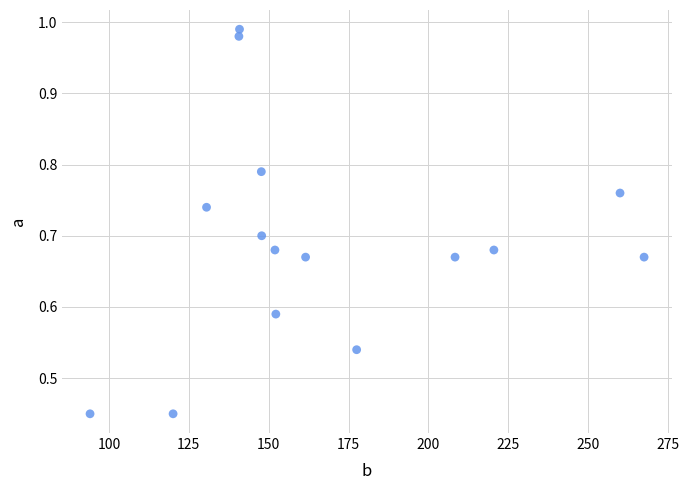

What is the range of X values (max minus min)?

173.4